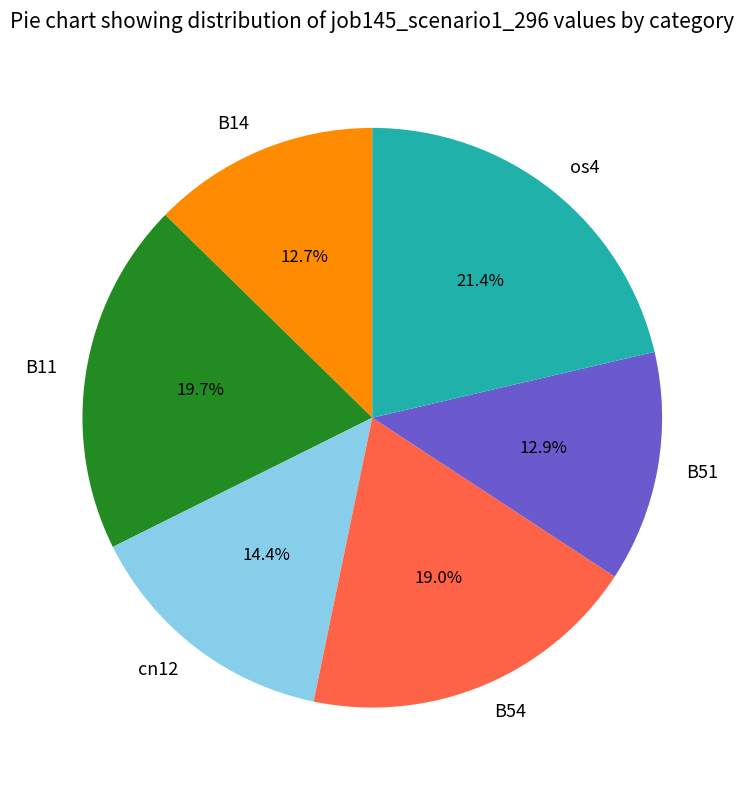

To the nearest percent, what is the difference between the largest and smallest slice percentages?

9%